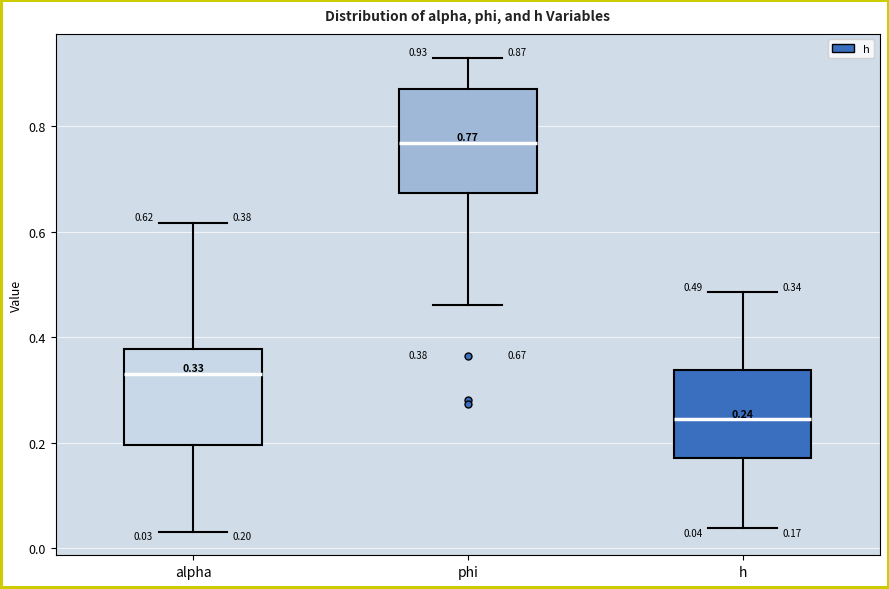

Which box has the lowest median line?

h